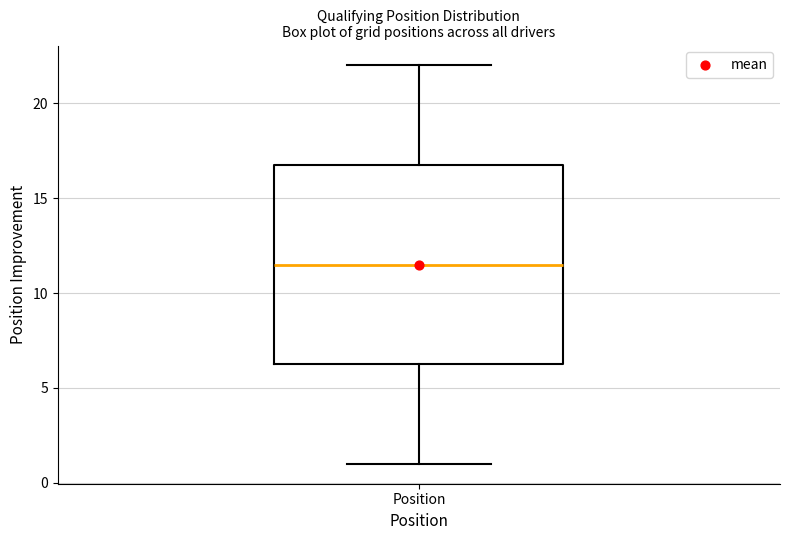

Read this box plot against the y-axis: the position of the median line, the range covered by the box, and the ends of both whiskers. The values are not printed on the chart, so give them approximately, as read against the axis.

median 11.5, box 6.5 to 17.0, whiskers 1.0 to 22.0